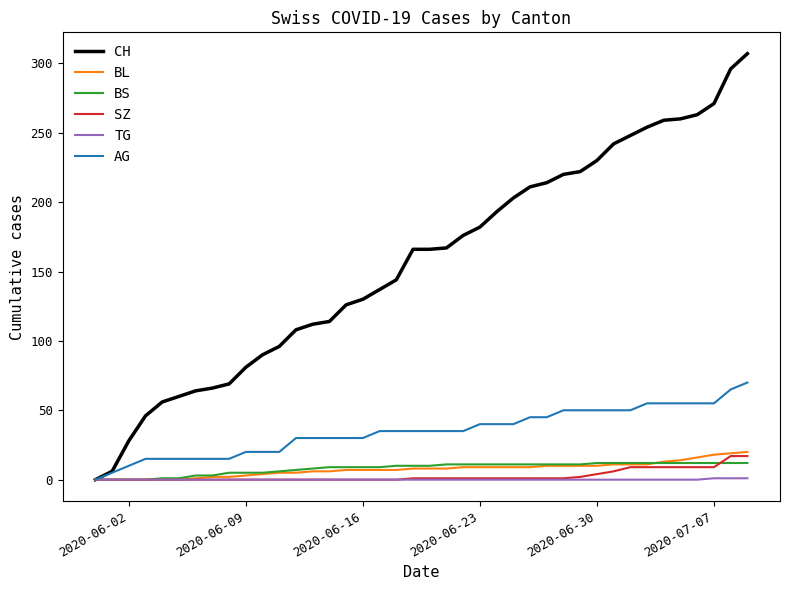

What is the maximum value for AG?

70